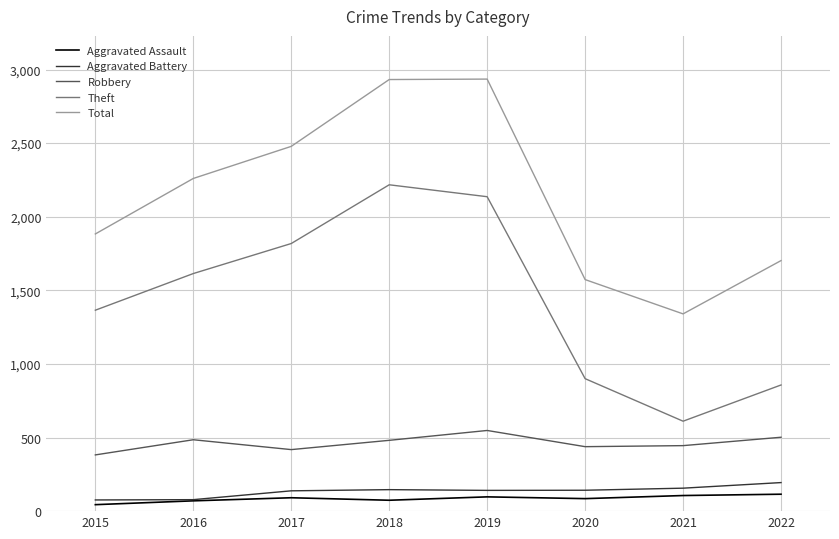

At how many categories does at least one series exceed 956?

8